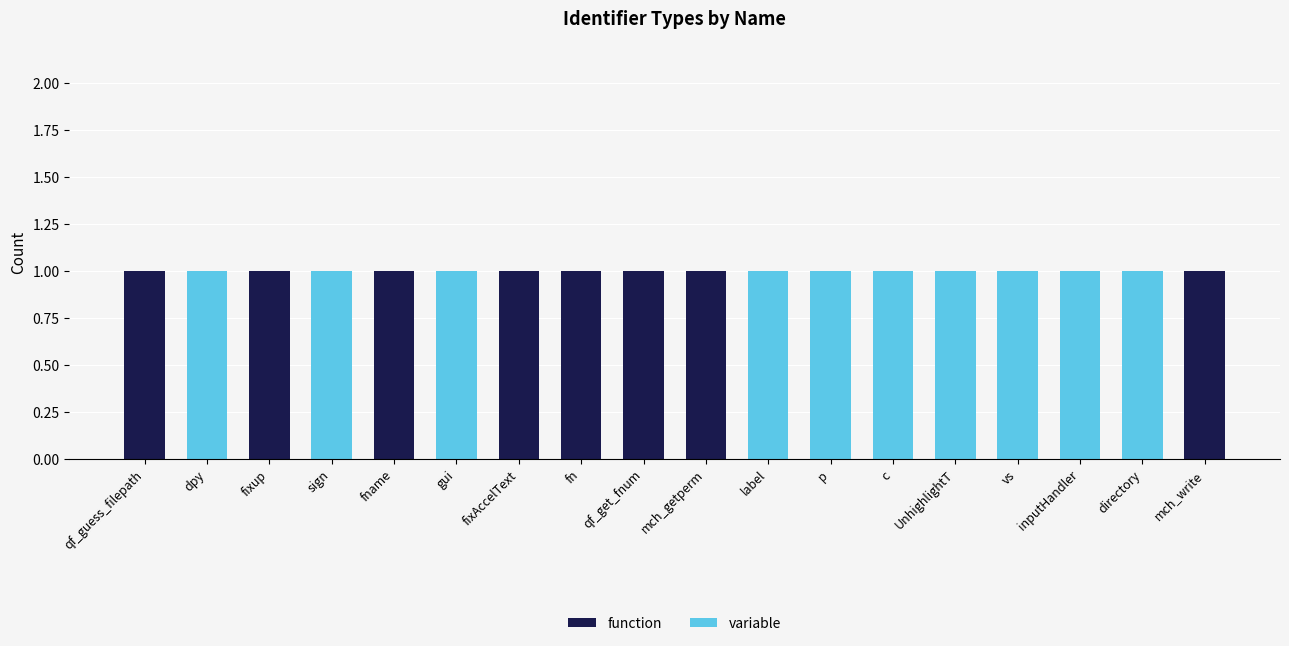

The function series shows 2 at fixup. True or false?

False